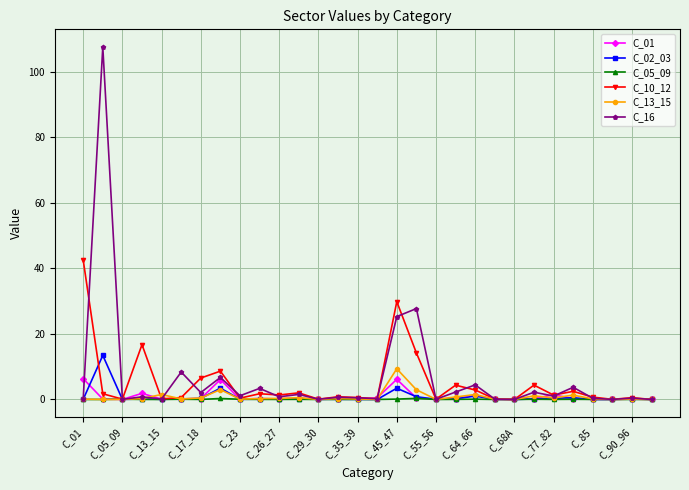

Which series has the widest spread of values?

C_16